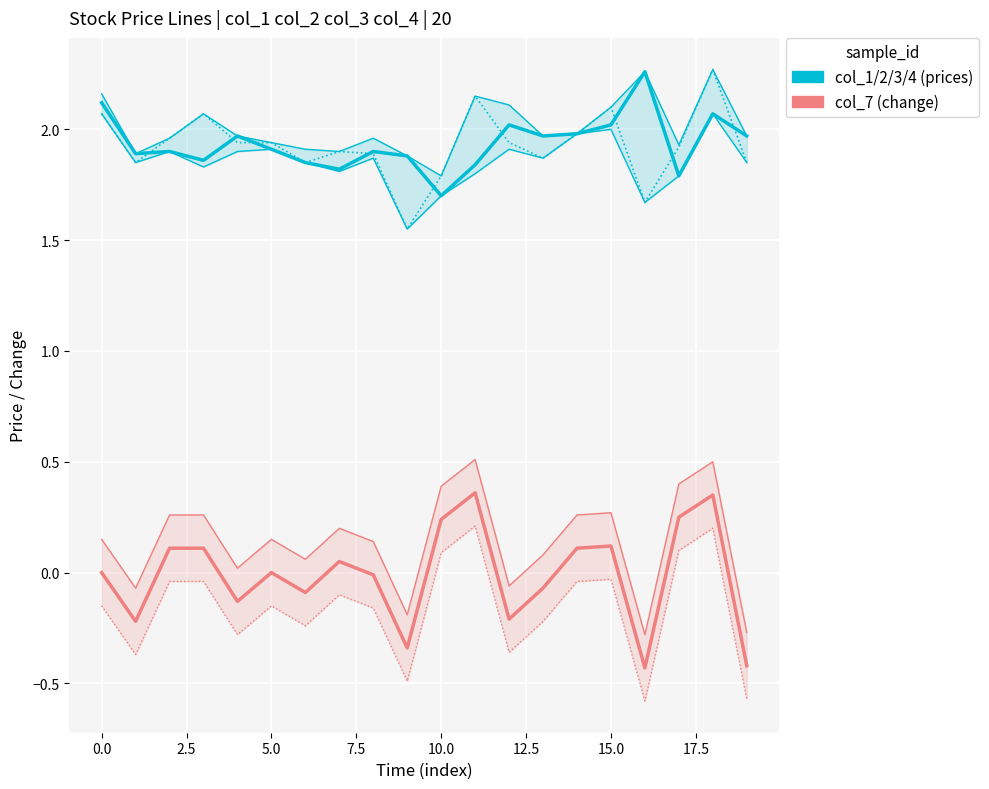

Rank the categories by col_3 value from lowest to highest.

9, 16, 10, 17, 11, 7, 3, 1, 6, 19, 8, 13, 2, 4, 5, 12, 14, 15, 0, 18